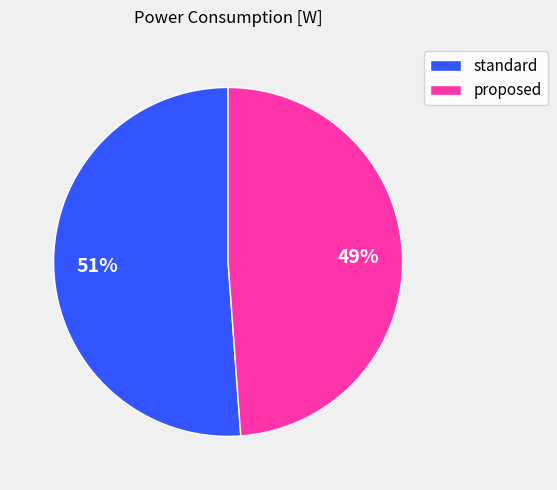

Does any single category account for the majority?

Yes